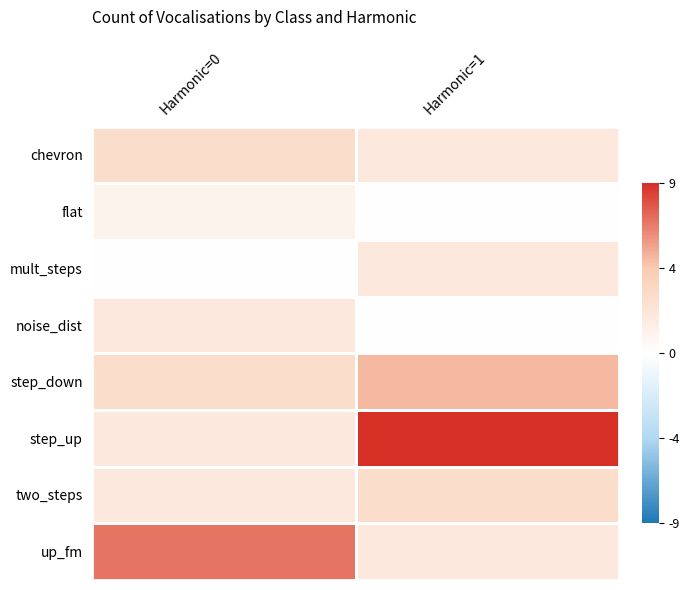

What is the total value across all series at Harmonic=0?

2.2